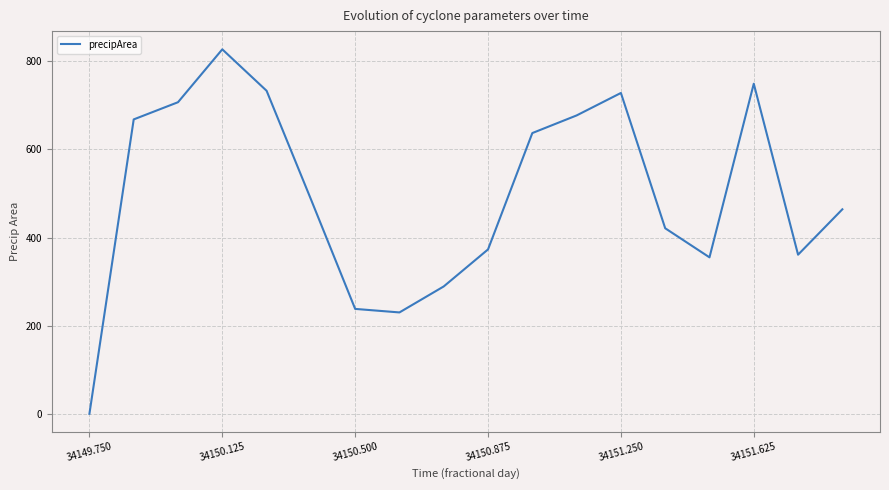

What is the maximum value shown in the chart?

827